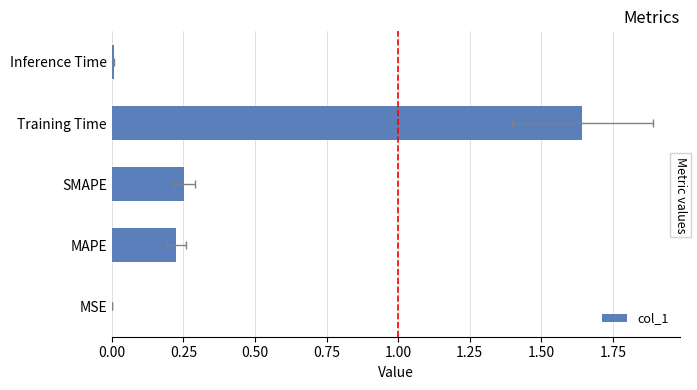

Does the chart contain any negative values?

No